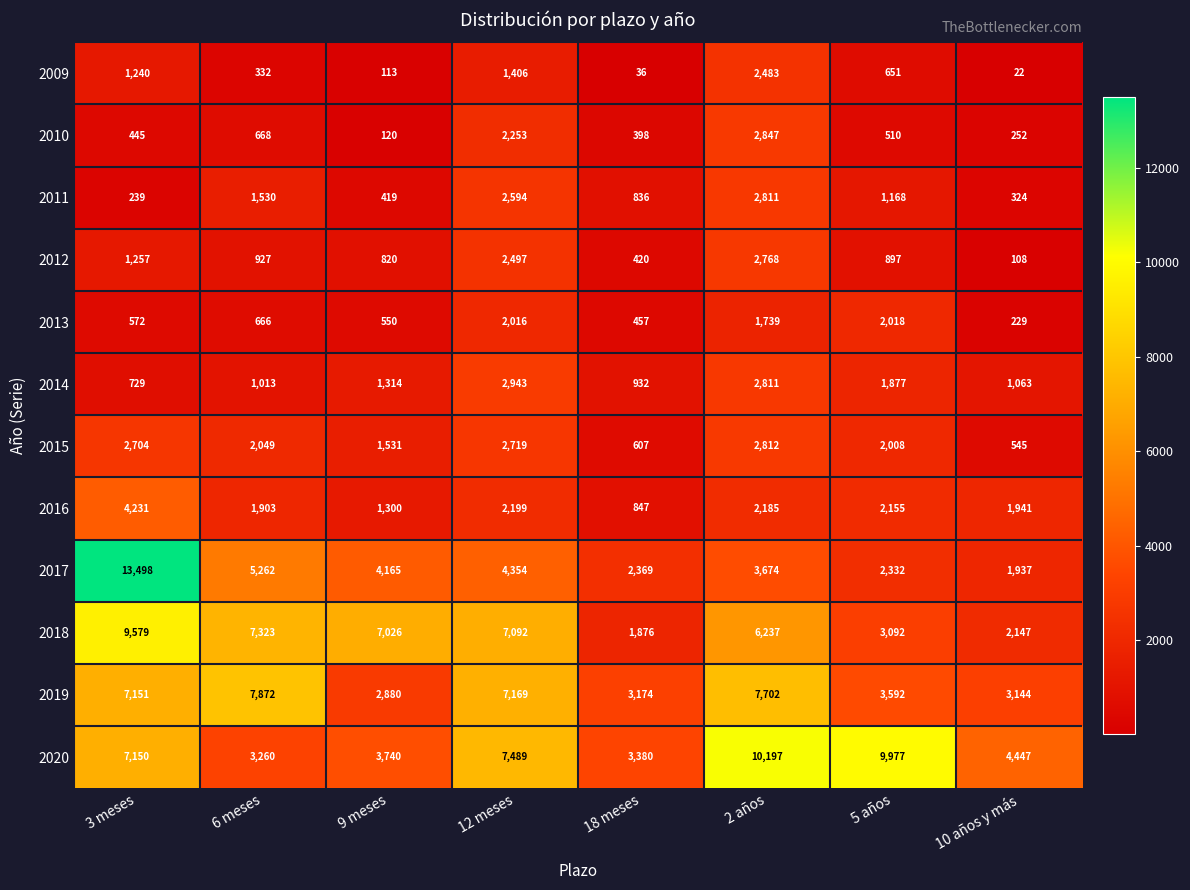

What is the difference between the maximum and minimum values in the 2019 series?

4992